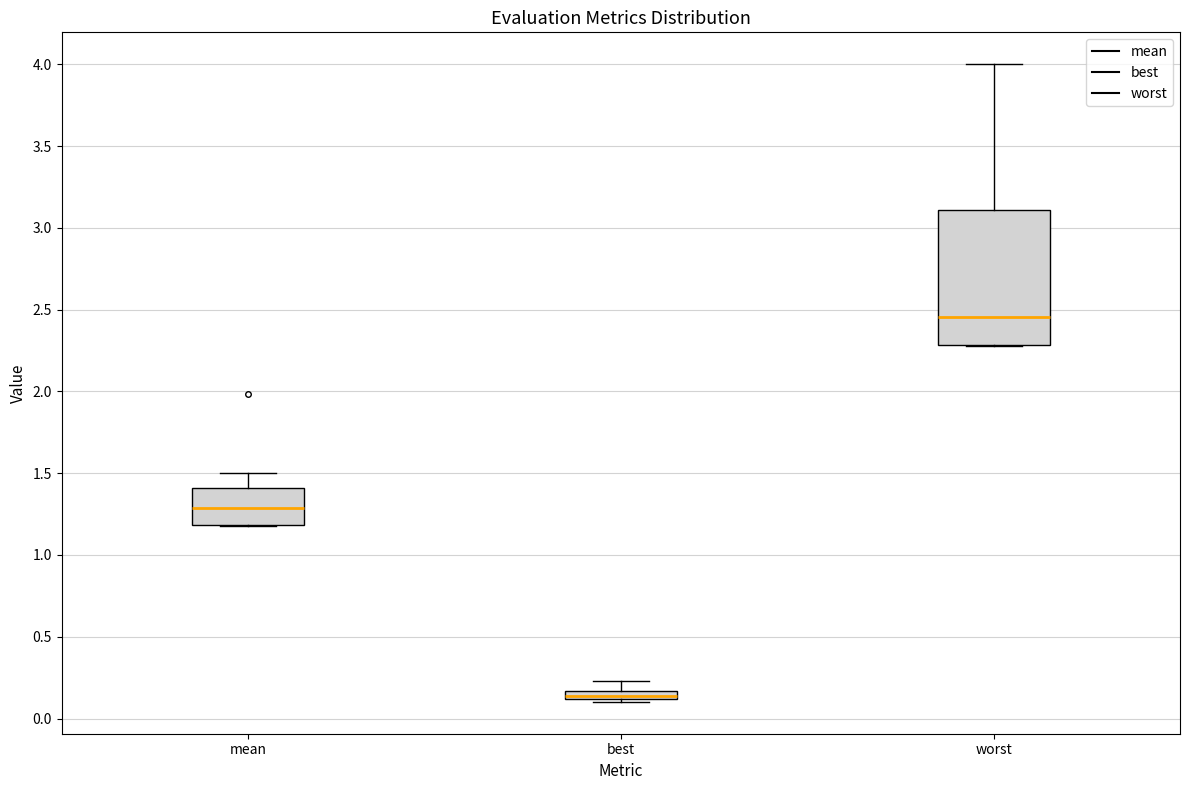

Which box is the tallest, from its lower edge to its upper edge?

worst